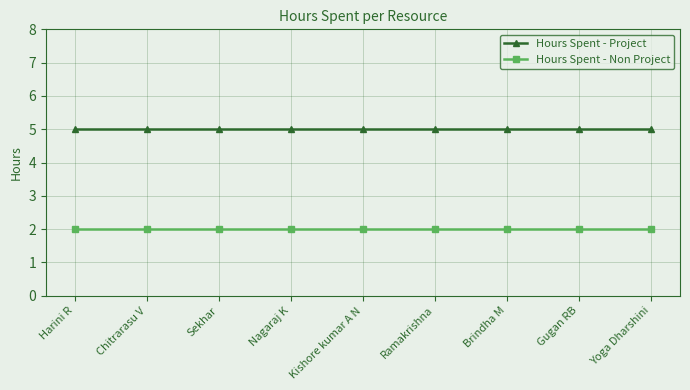

What position from the left is Chitrarasu V?

2